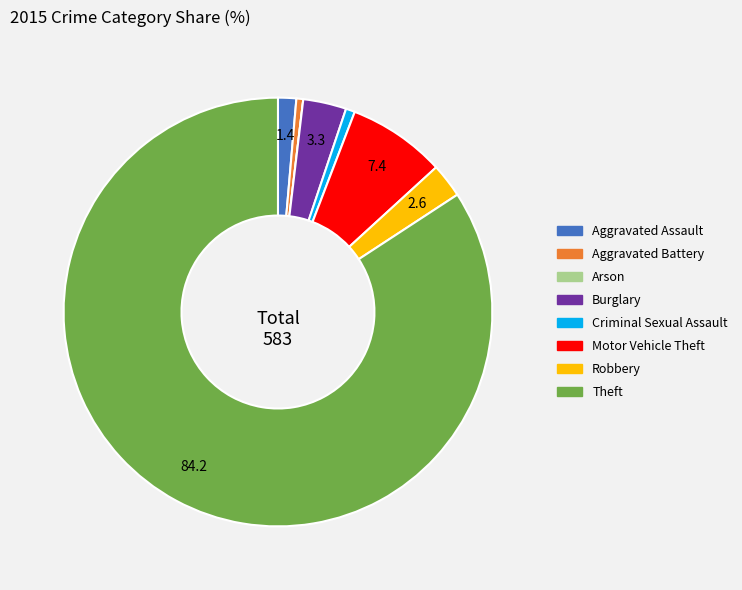

True or false: Robbery accounts for 9% of the total.

False